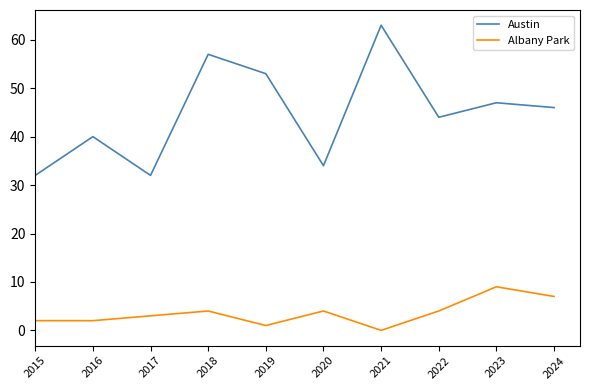

At which category does the chart reach its minimum across all series?

2021